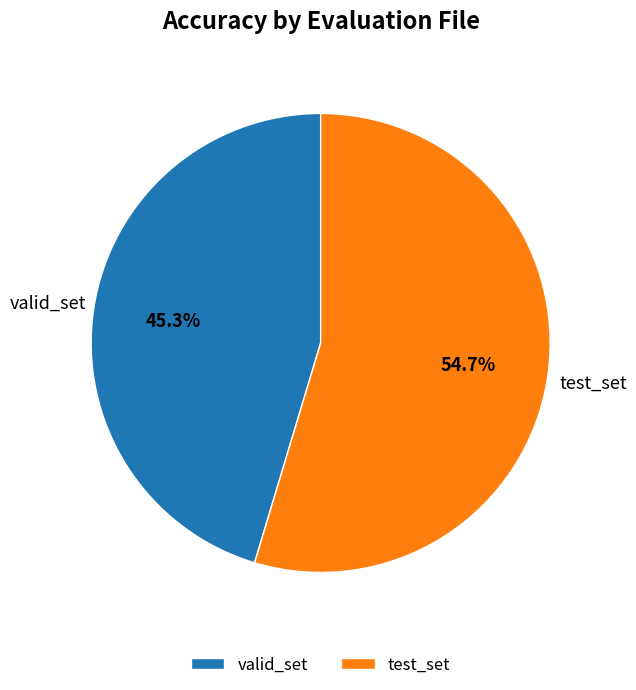

What is the majority slice?

test_set